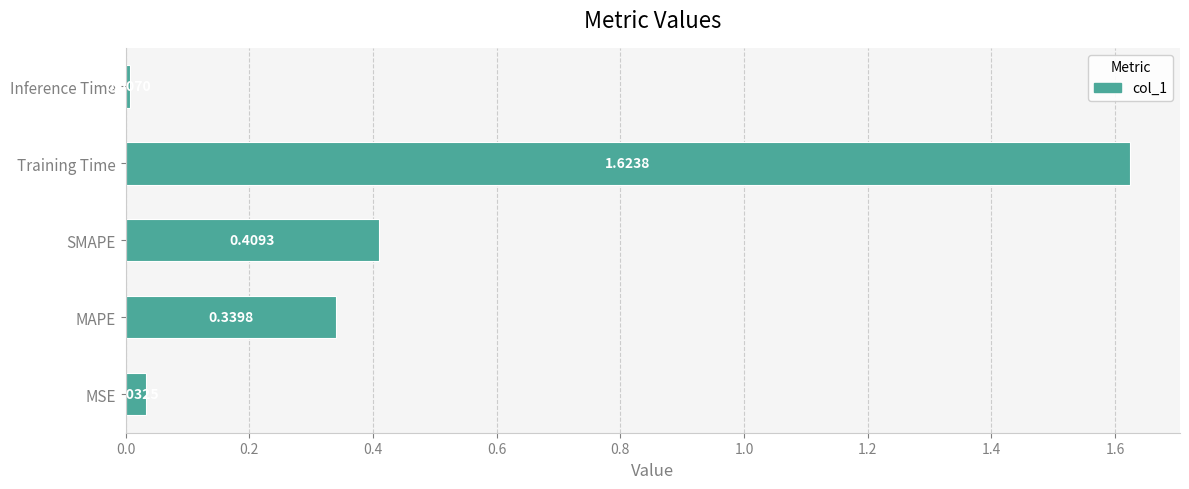

What is the average value?

0.5